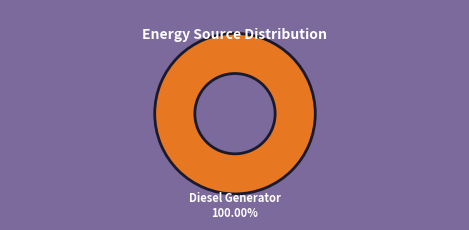

Is Diesel Generator the majority of the pie?

Yes